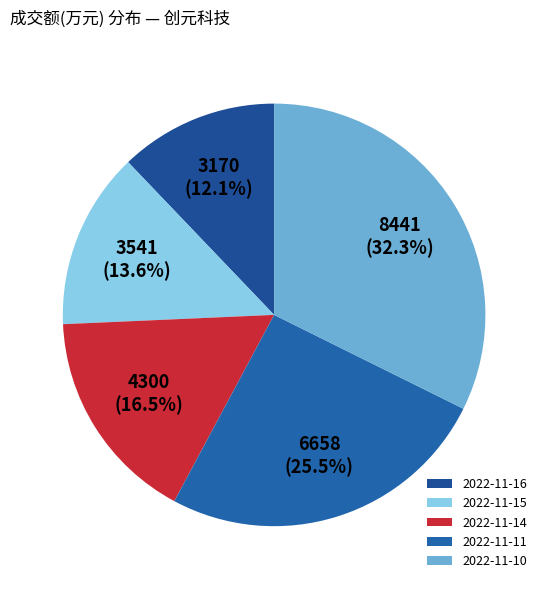

To the nearest percent, what is the average slice percentage?

20%